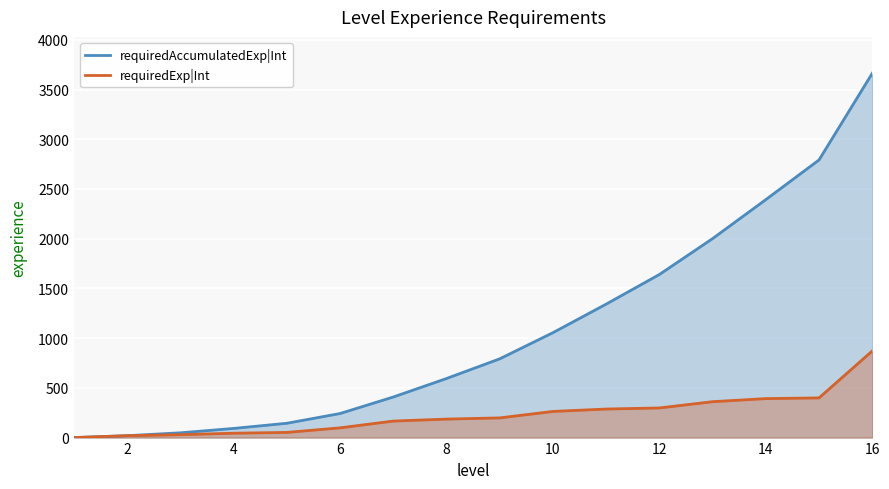

How many lines are shown in the chart?

2